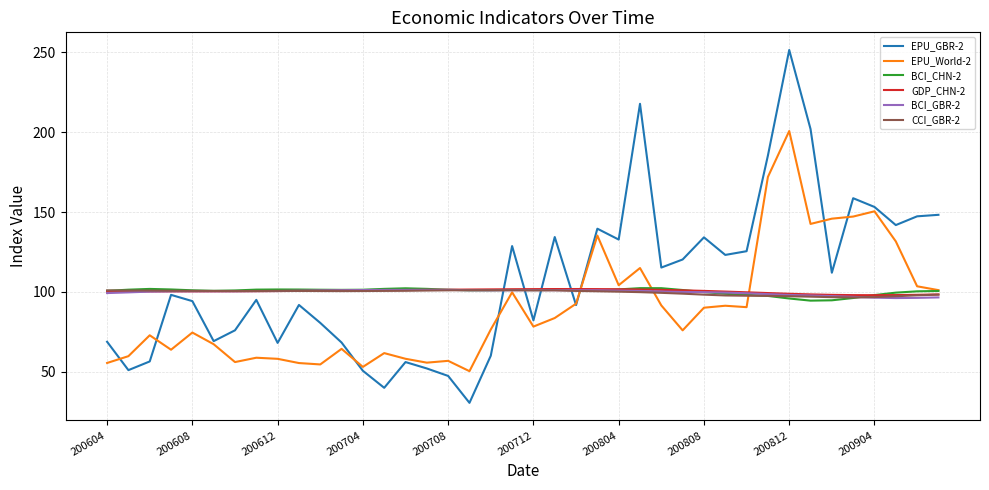

Which series has the largest range (max minus min)?

EPU_GBR-2